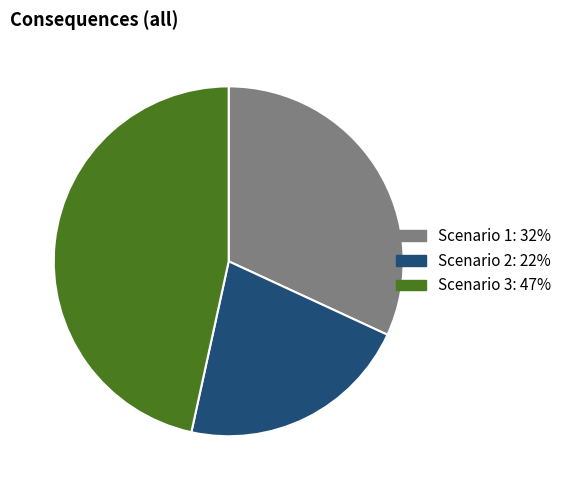

Does any single category account for the majority?

No